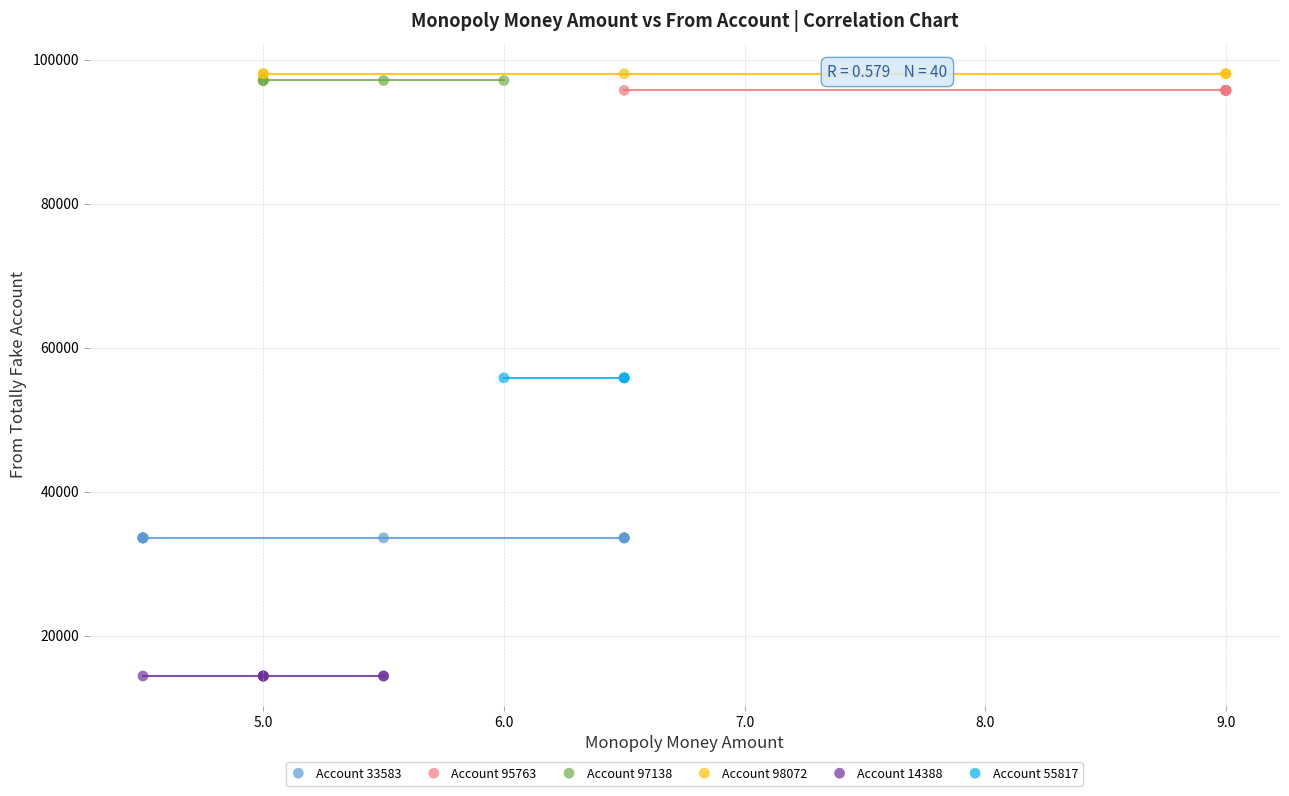

What are all the series names shown in the legend?

Account 33583, Account 95763, Account 97138, Account 98072, Account 14388, Account 55817